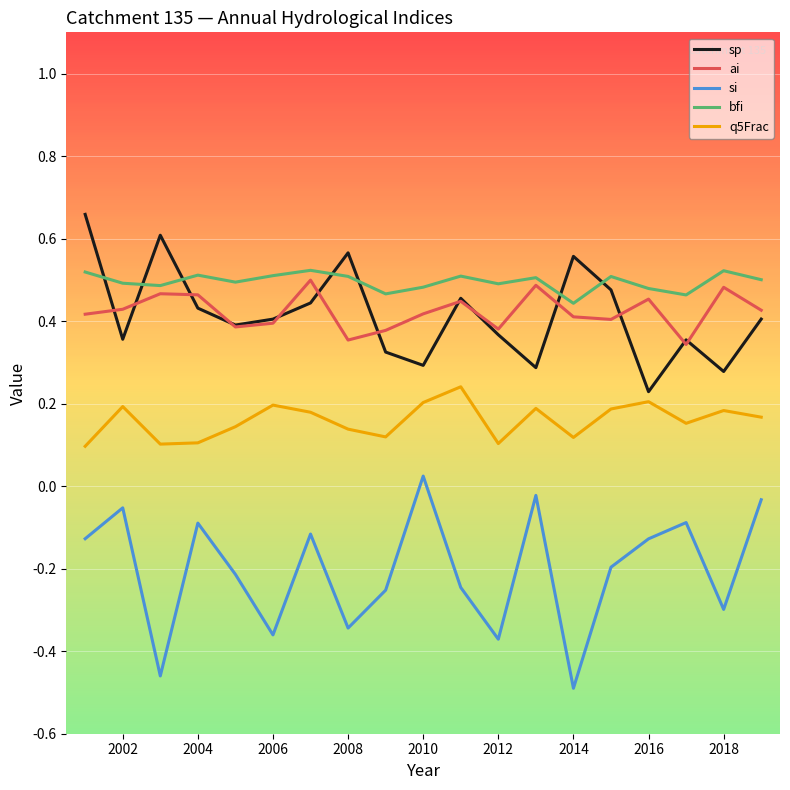

How many interior local valleys does the si series have?

6